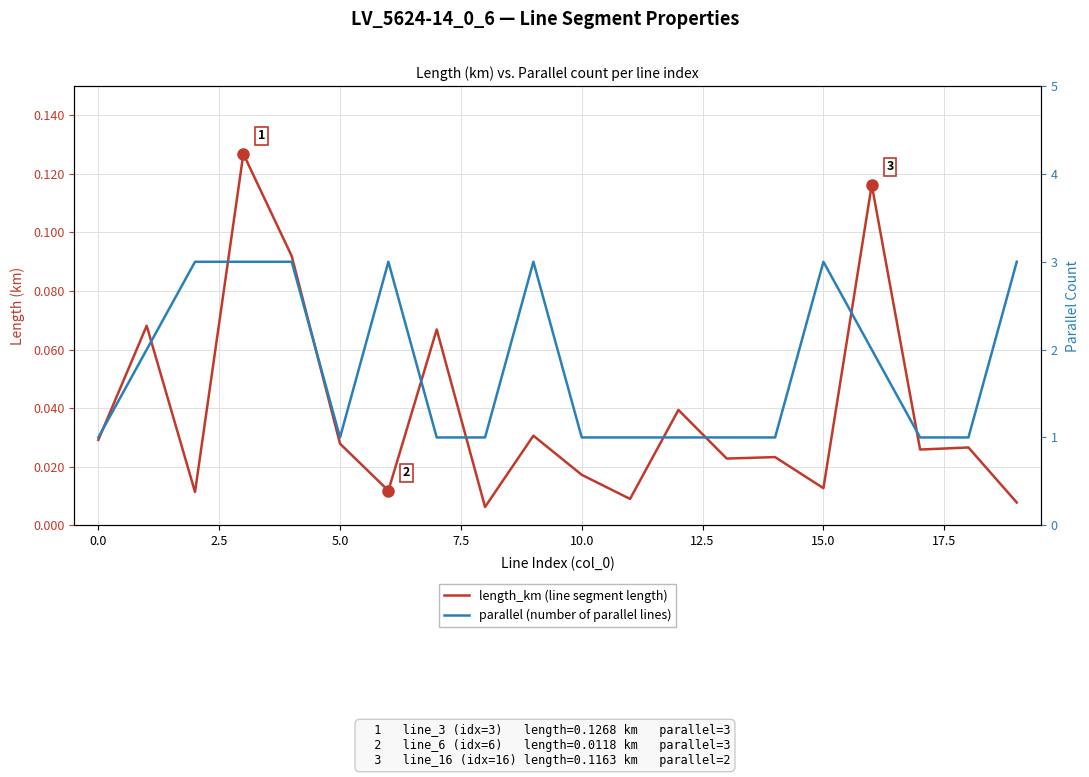

List the series in order of their overall mean, lowest first.

length_km (line segment length), parallel (number of parallel lines)